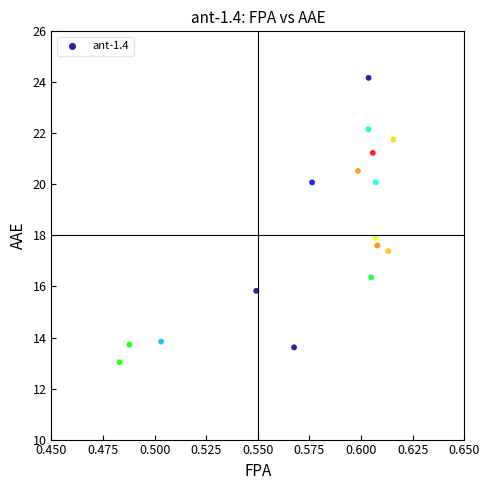

What is the range of Y values (max minus min)?

11.1